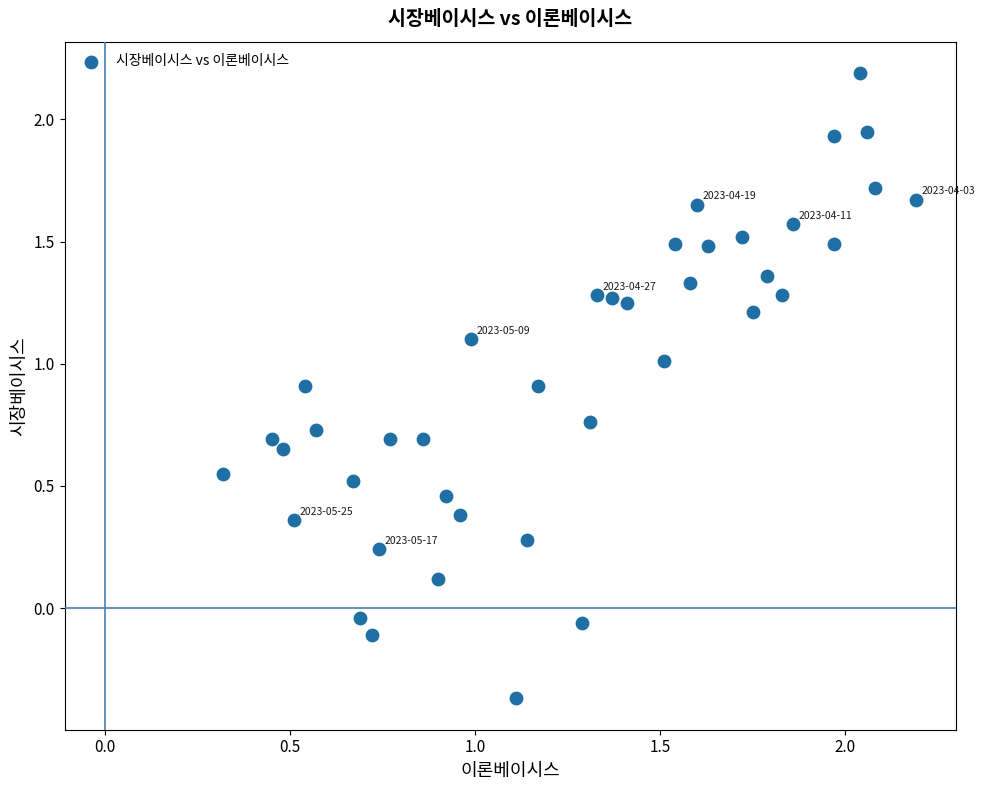

What is the range of Y values (max minus min)?

2.6